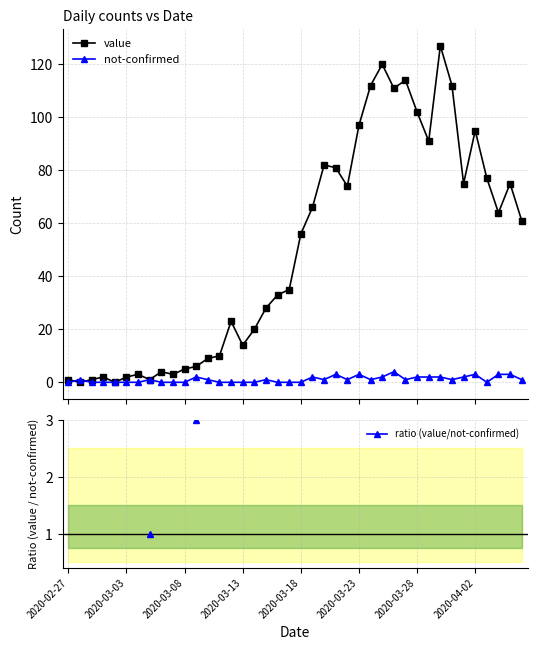

True or false: not-confirmed has a value of 3.0 at 38.

True